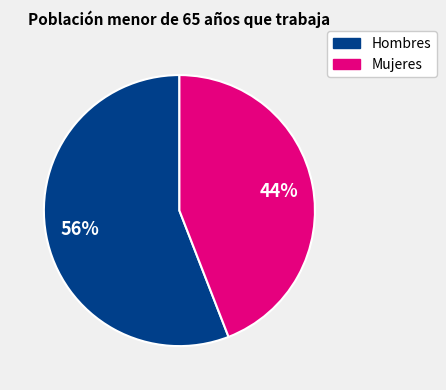

Does any single category account for the majority?

Yes